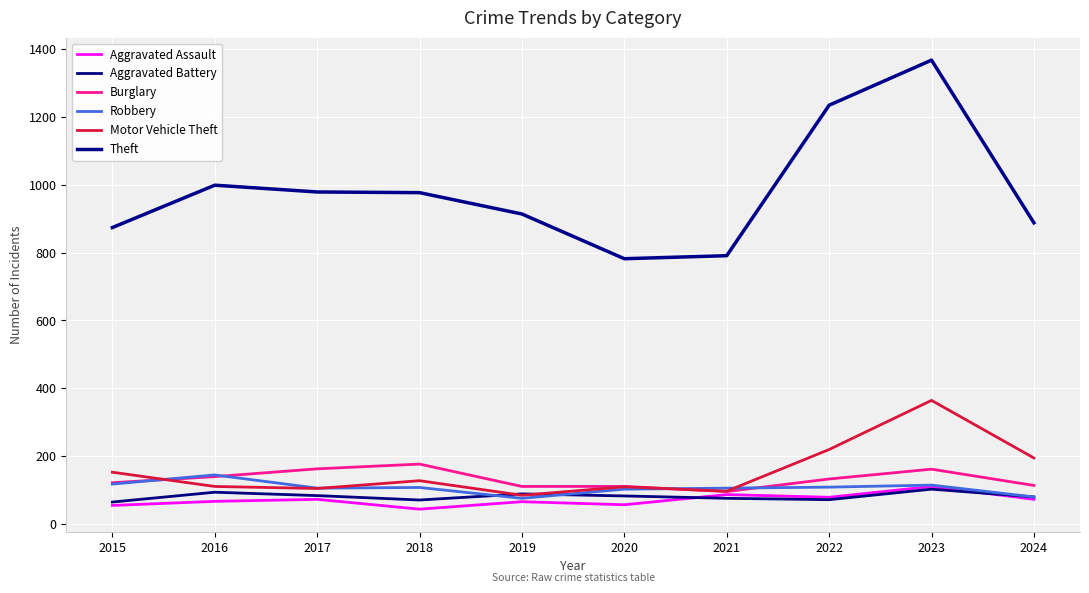

The value of Aggravated Battery at 2022 is 114. True or false?

False